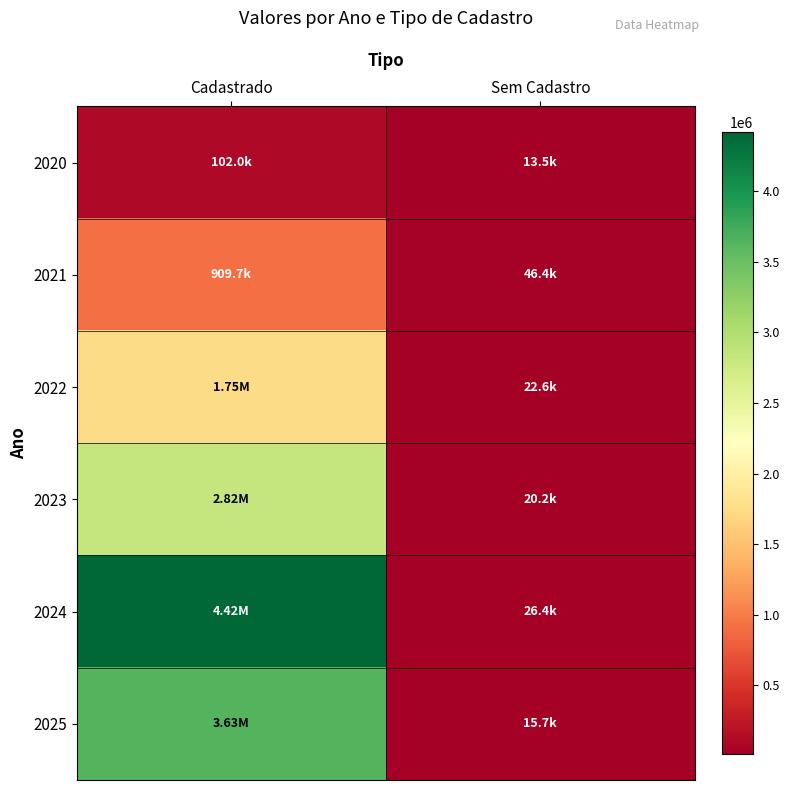

Which has a higher value, Cadastrado or Sem Cadastro?

Cadastrado